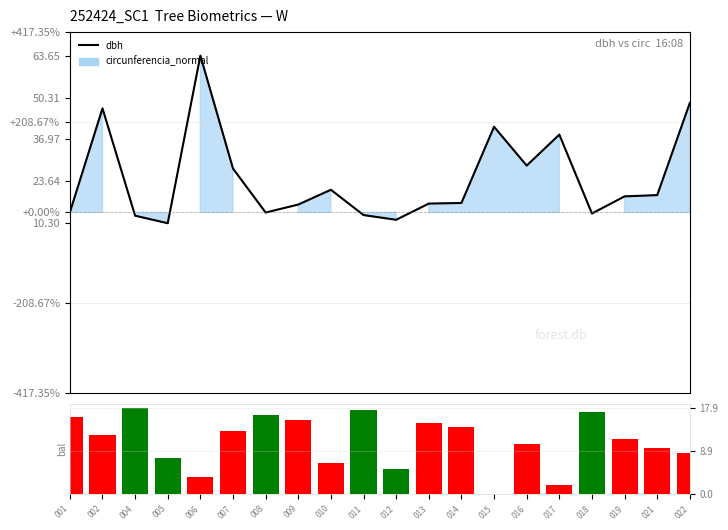

Between 014 and 007, which is larger?

007